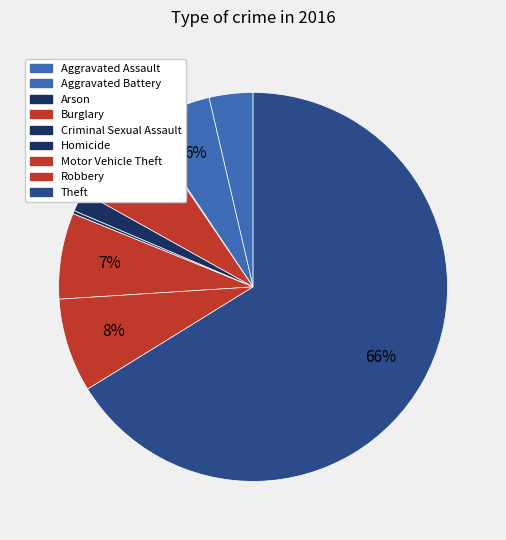

What is the majority slice?

Theft